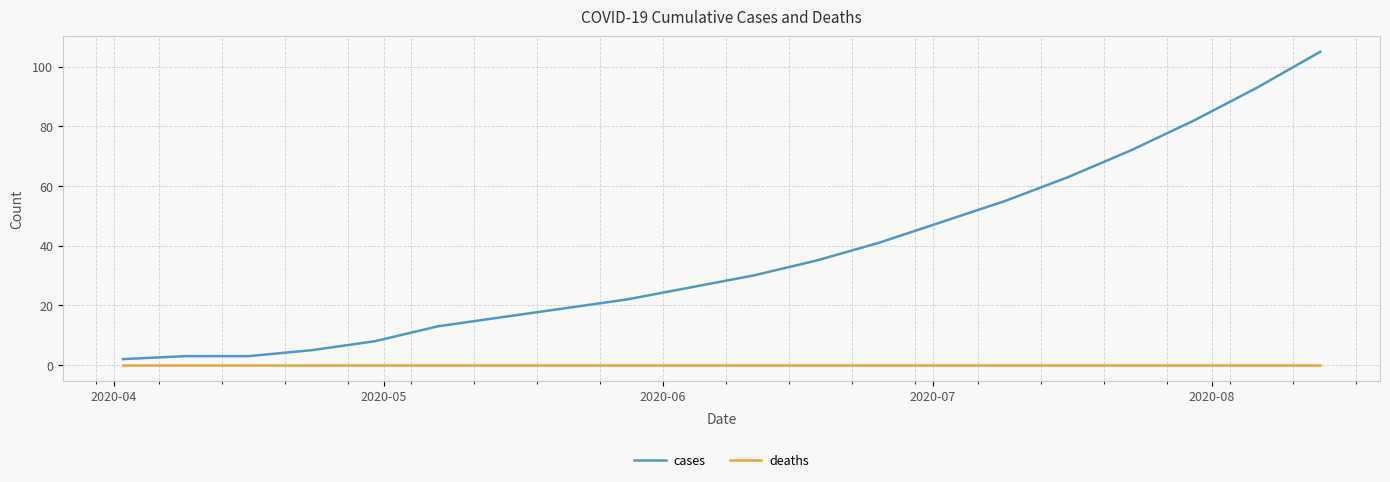

How many series are shown in this chart?

2